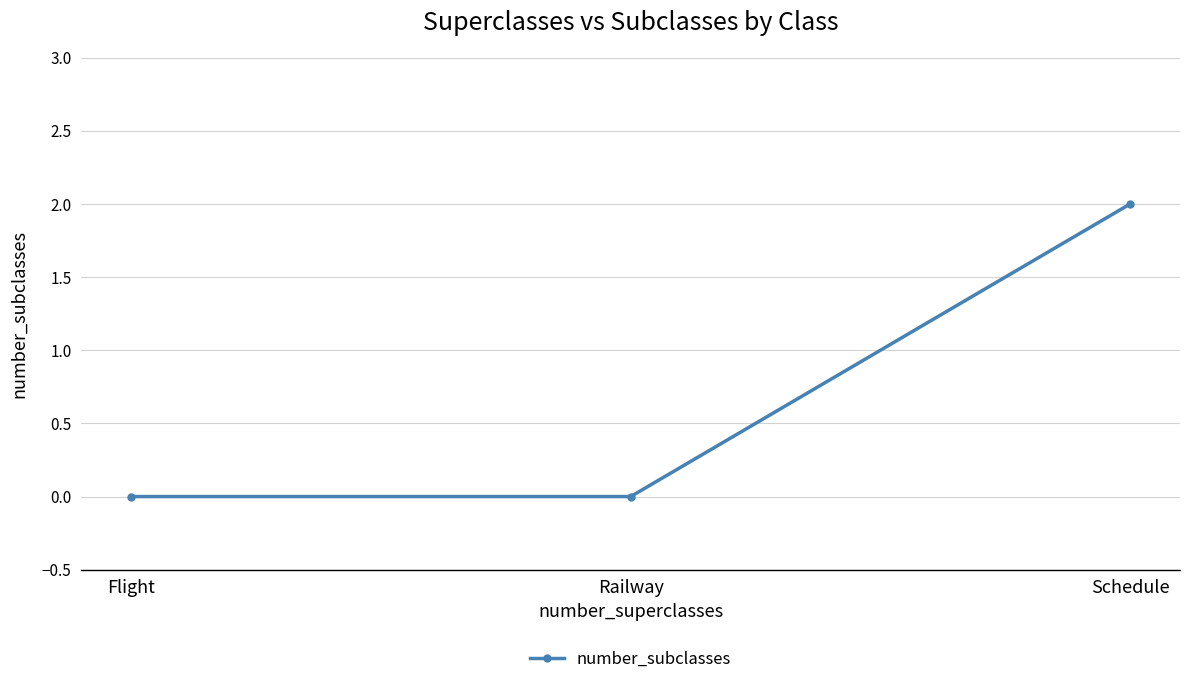

Reading right to left, what are all the values shown in this chart?

Schedule=2	Railway=0	Flight=0